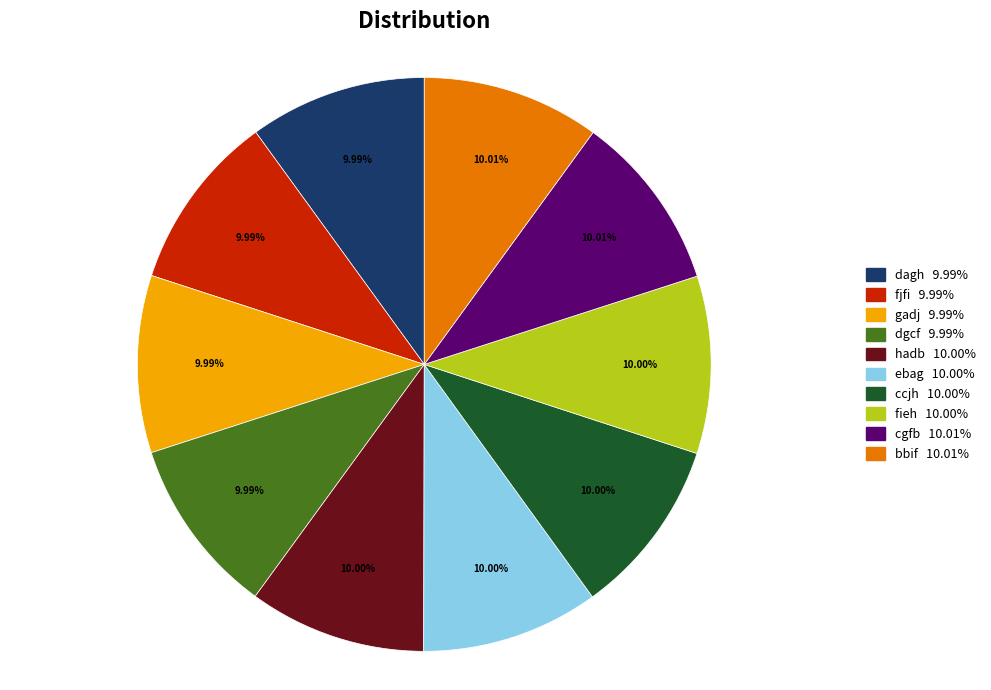

Approximately how many times larger is the value at bbif compared to gadj?

1.0